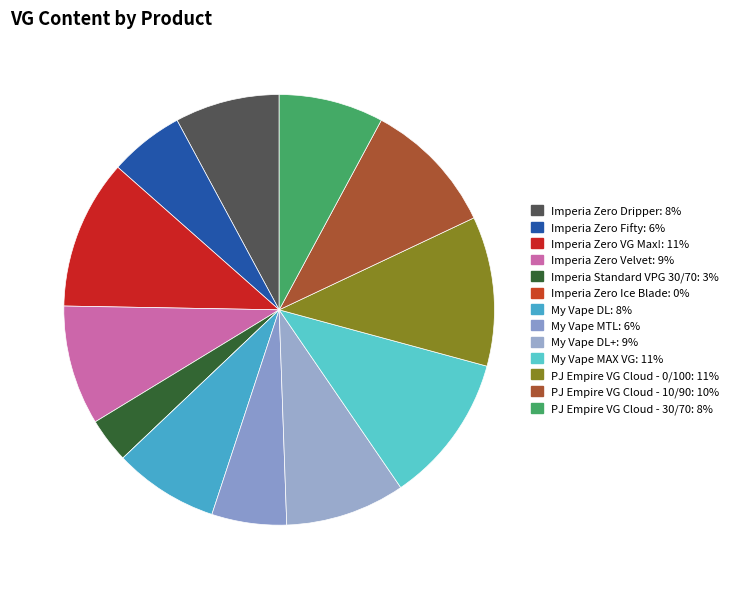

Which category has the smallest portion of the pie?

Imperia Zero Ice Blade